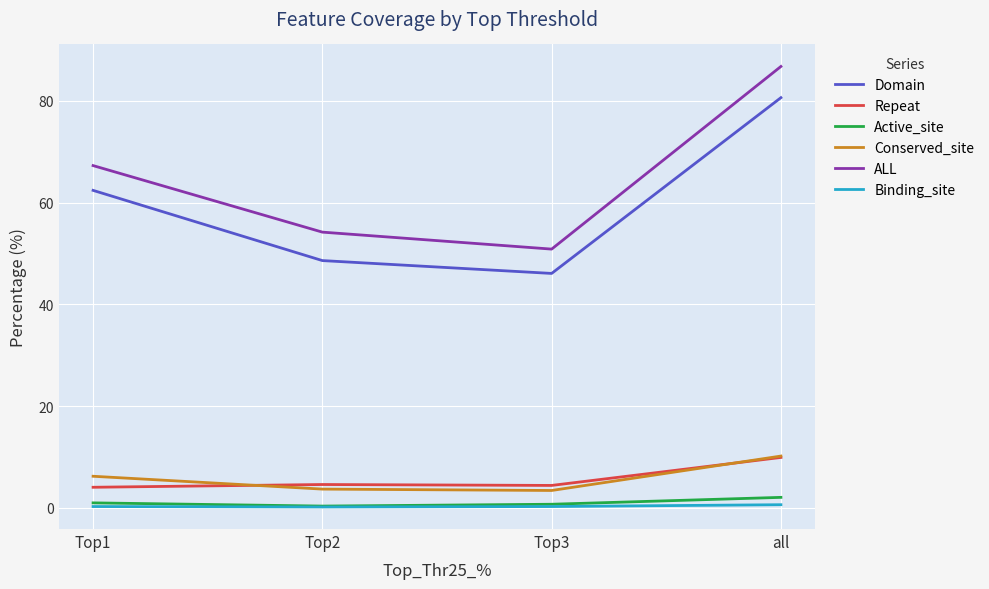

True or false: Domain and Conserved_site cross at least once.

False